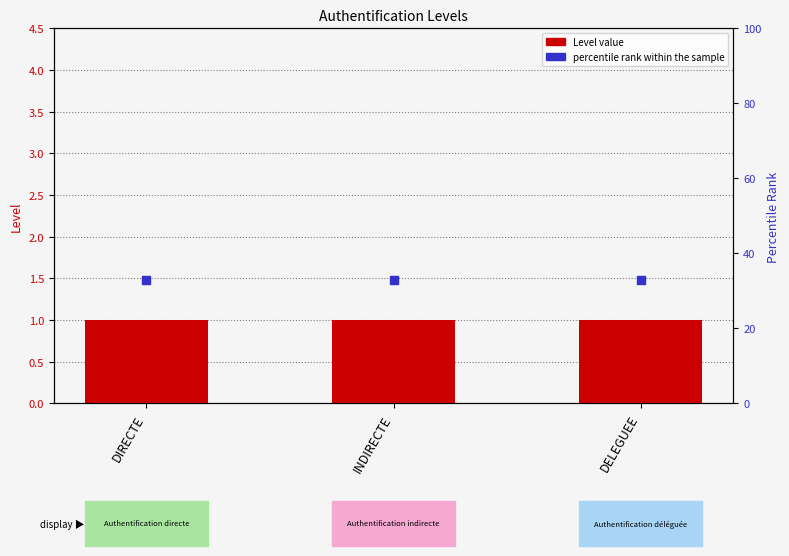

Which series has the largest total across all categories?

percentile rank within the sample